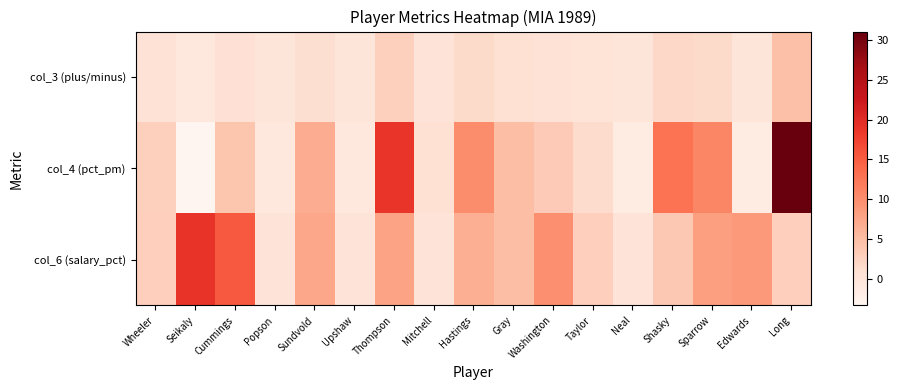

What is the difference between the highest and lowest values at Taylor?

2.7